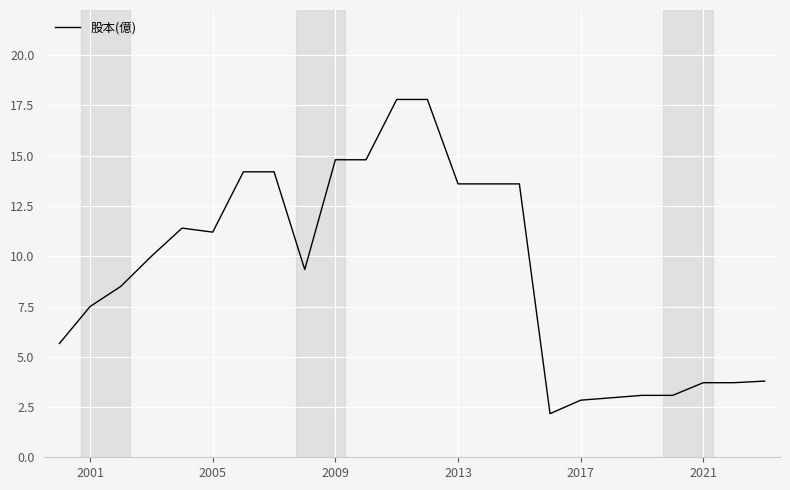

What is the minimum value shown in the chart?

2.2